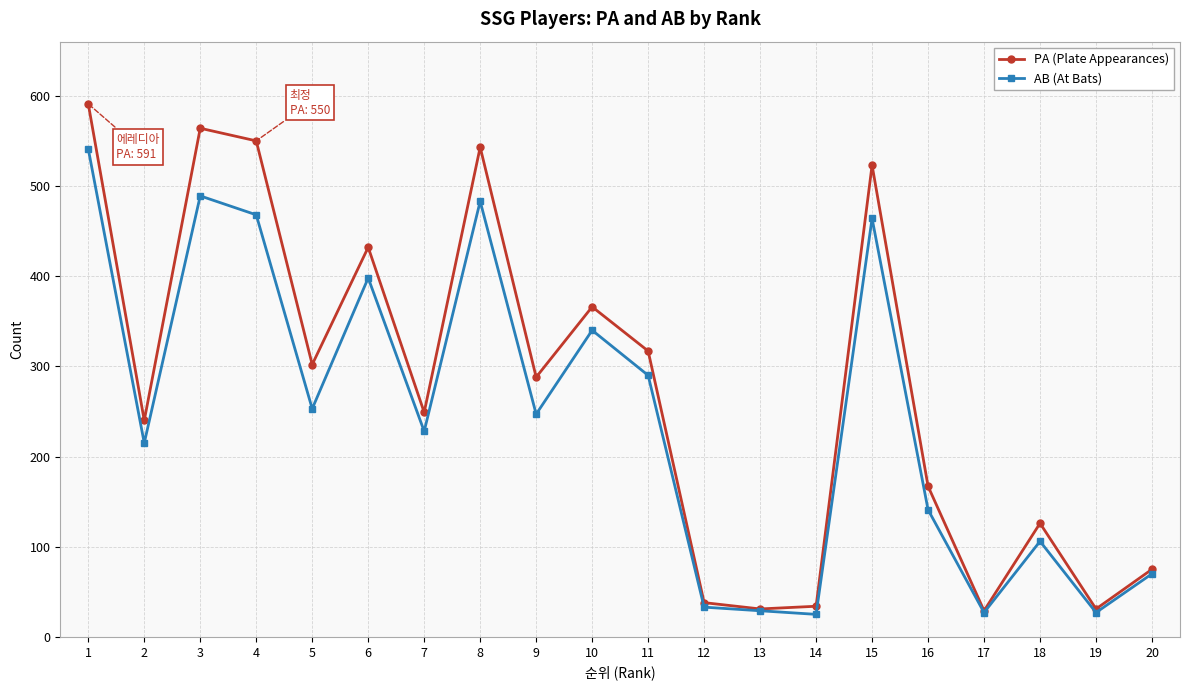

Which series changed the most between 3 and 20?

PA (Plate Appearances)